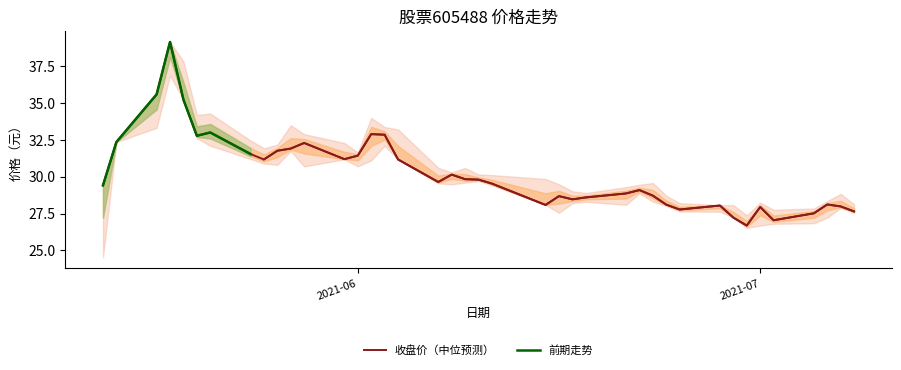

Is the value of 最高 at 2021-06-24 greater than the value of 收盘 at 2021-06-02?

No